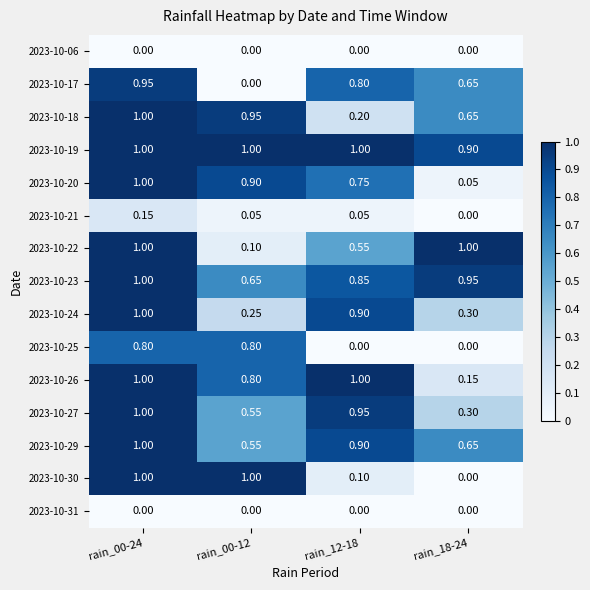

Is the value of 2023-10-18 at rain_18-24 greater than the value of 2023-10-23 at rain_12-18?

No